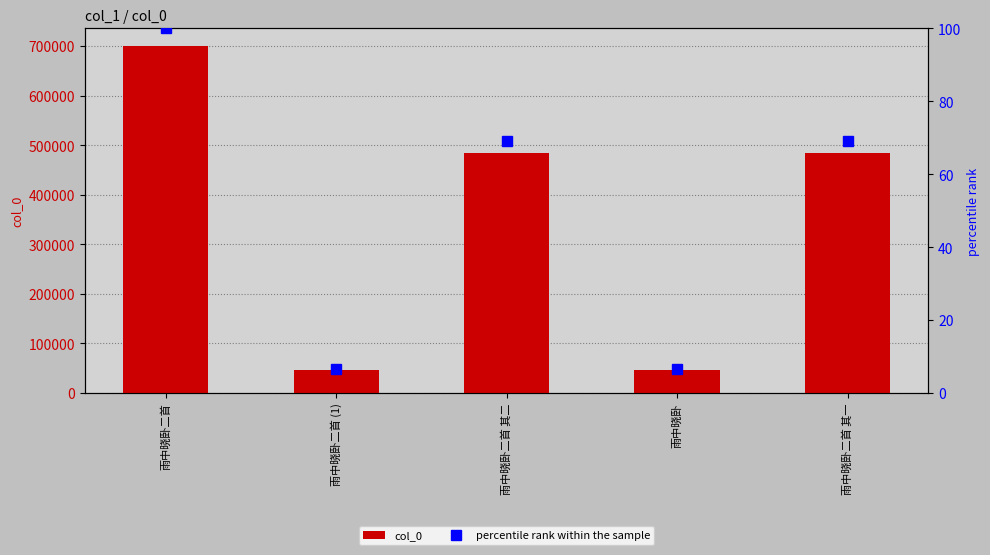

What is the total value across all series at 雨中晓卧?

46615.7